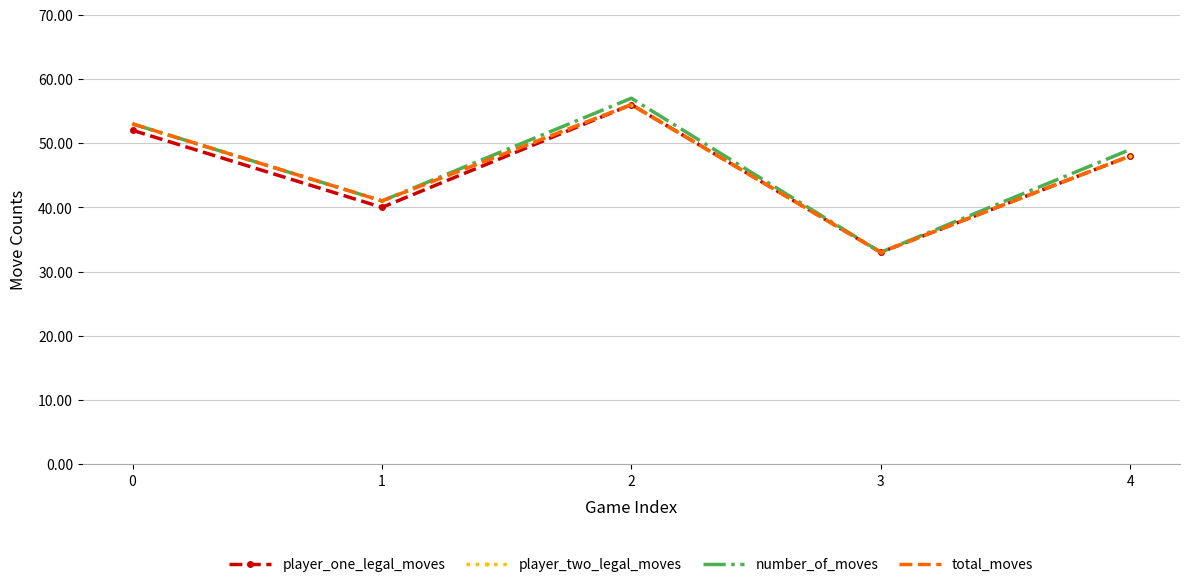

Which category has the highest value in the number_of_moves series?

2